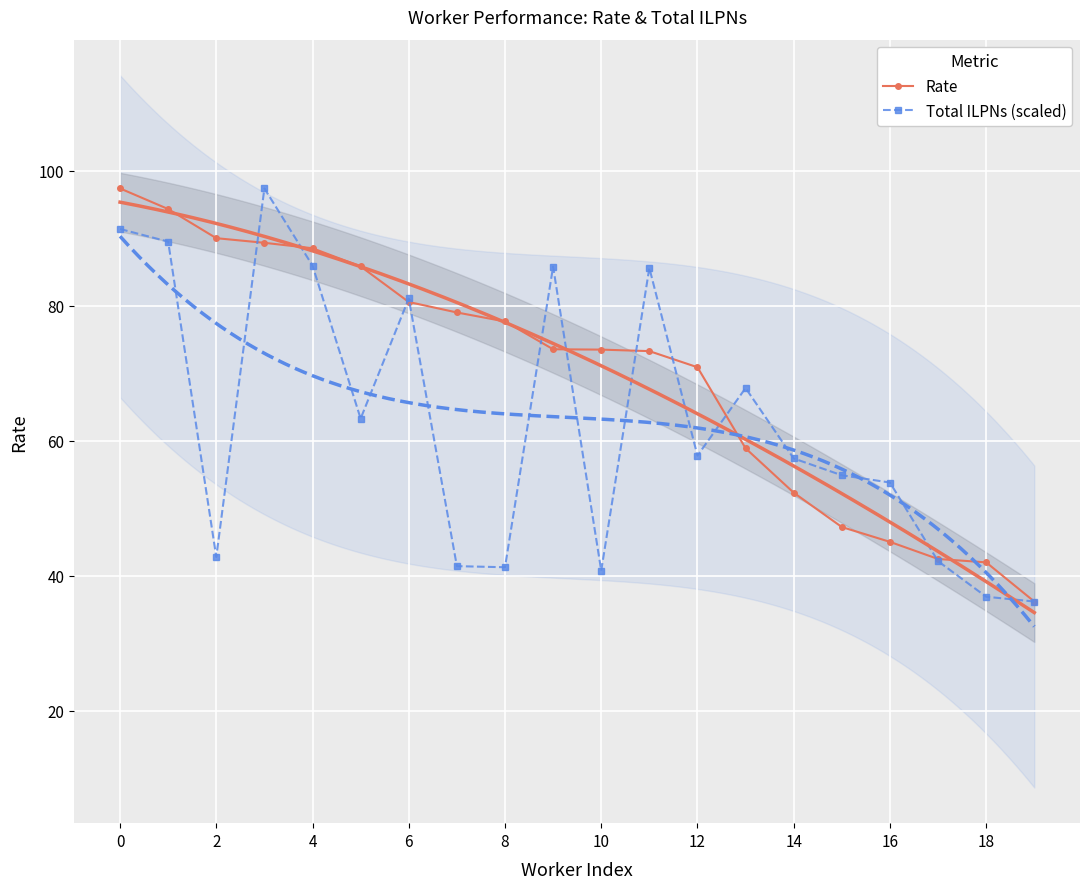

How many data points does each series have?

20